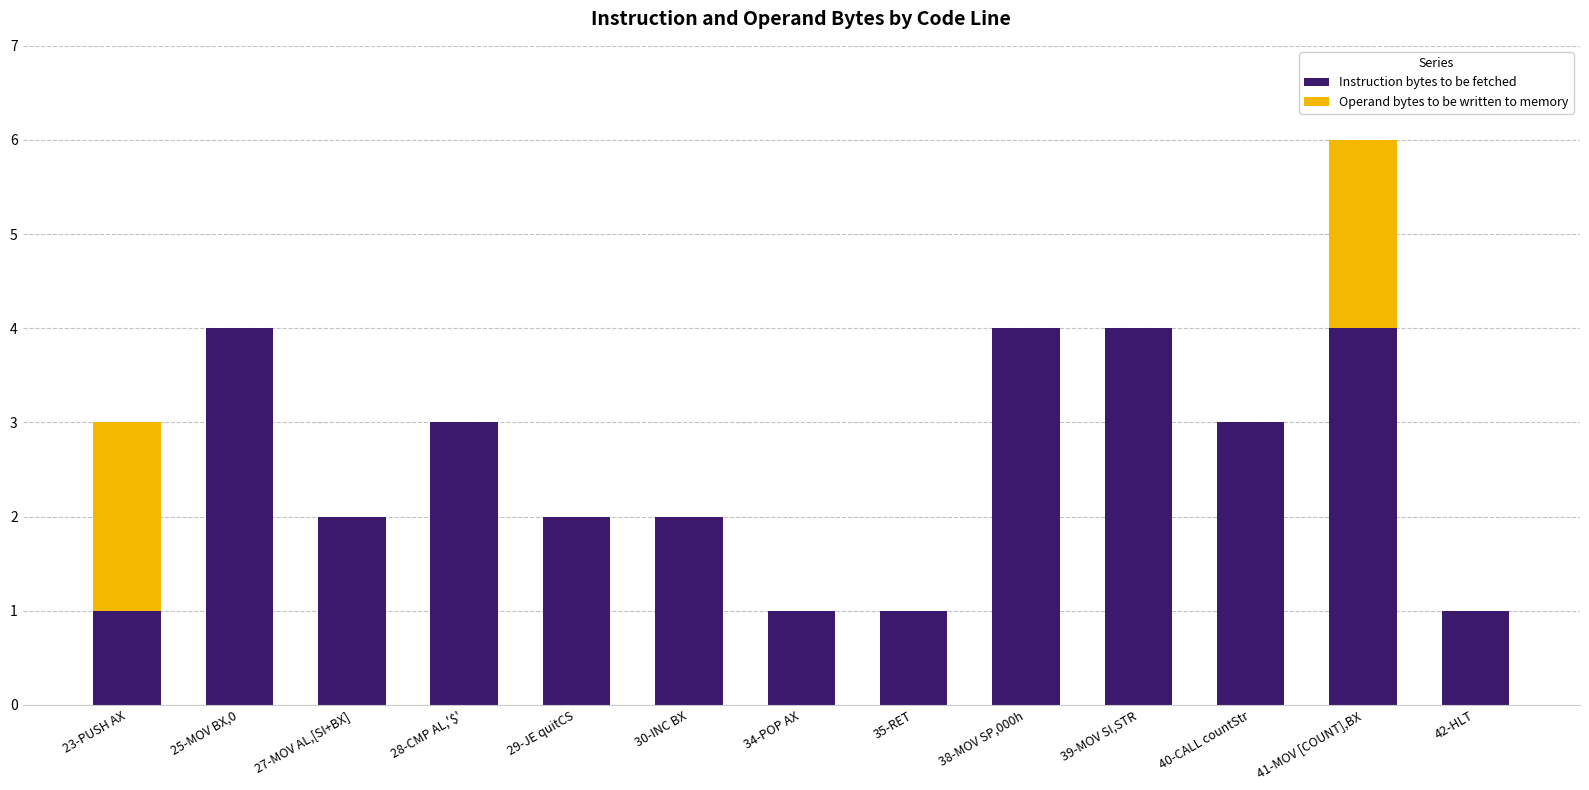

At which category is the sum across all series the highest?

41-MOV [COUNT],BX